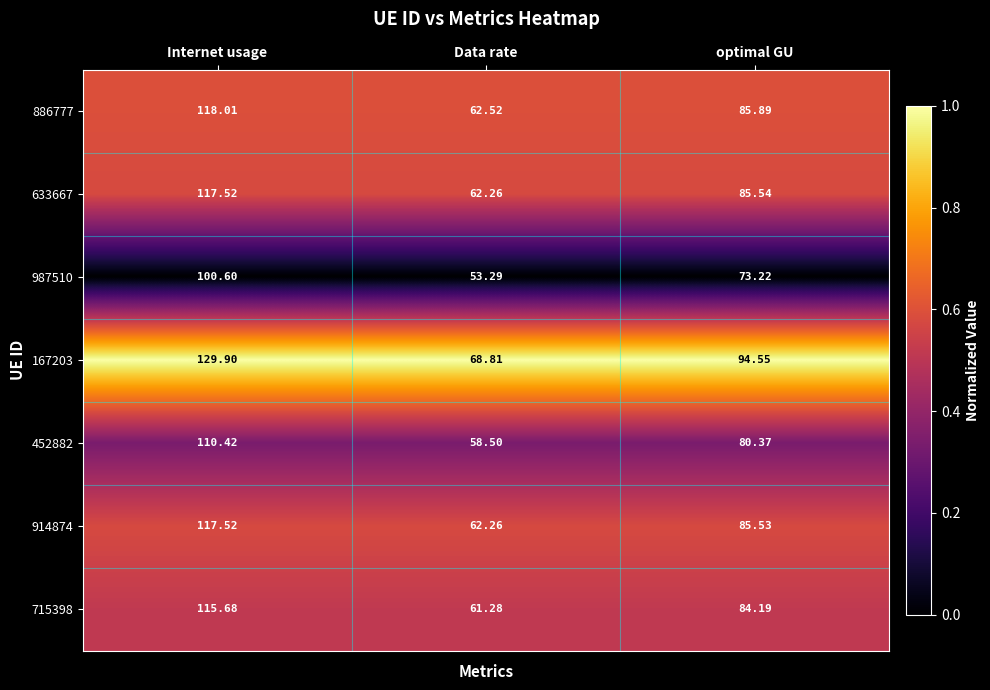

What is the maximum value shown in the chart?

129.9